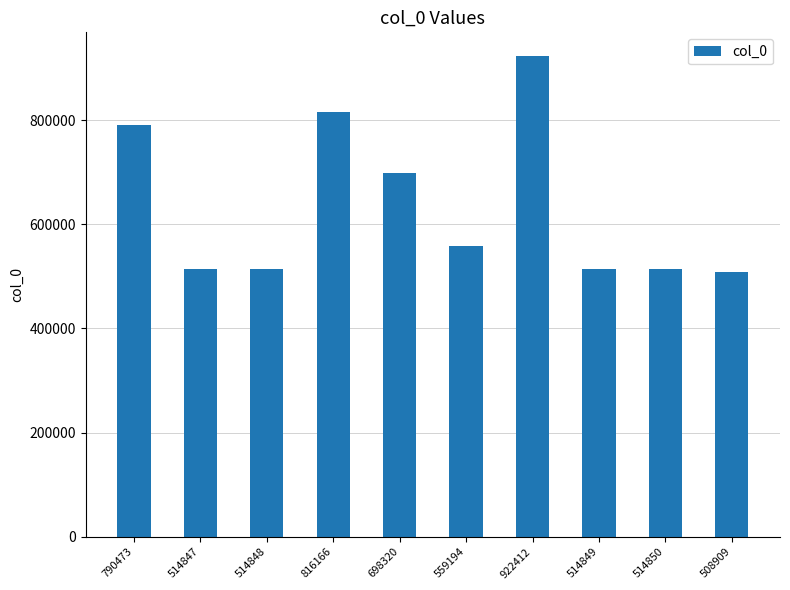

The value at 790473 is 1270203. True or false?

False